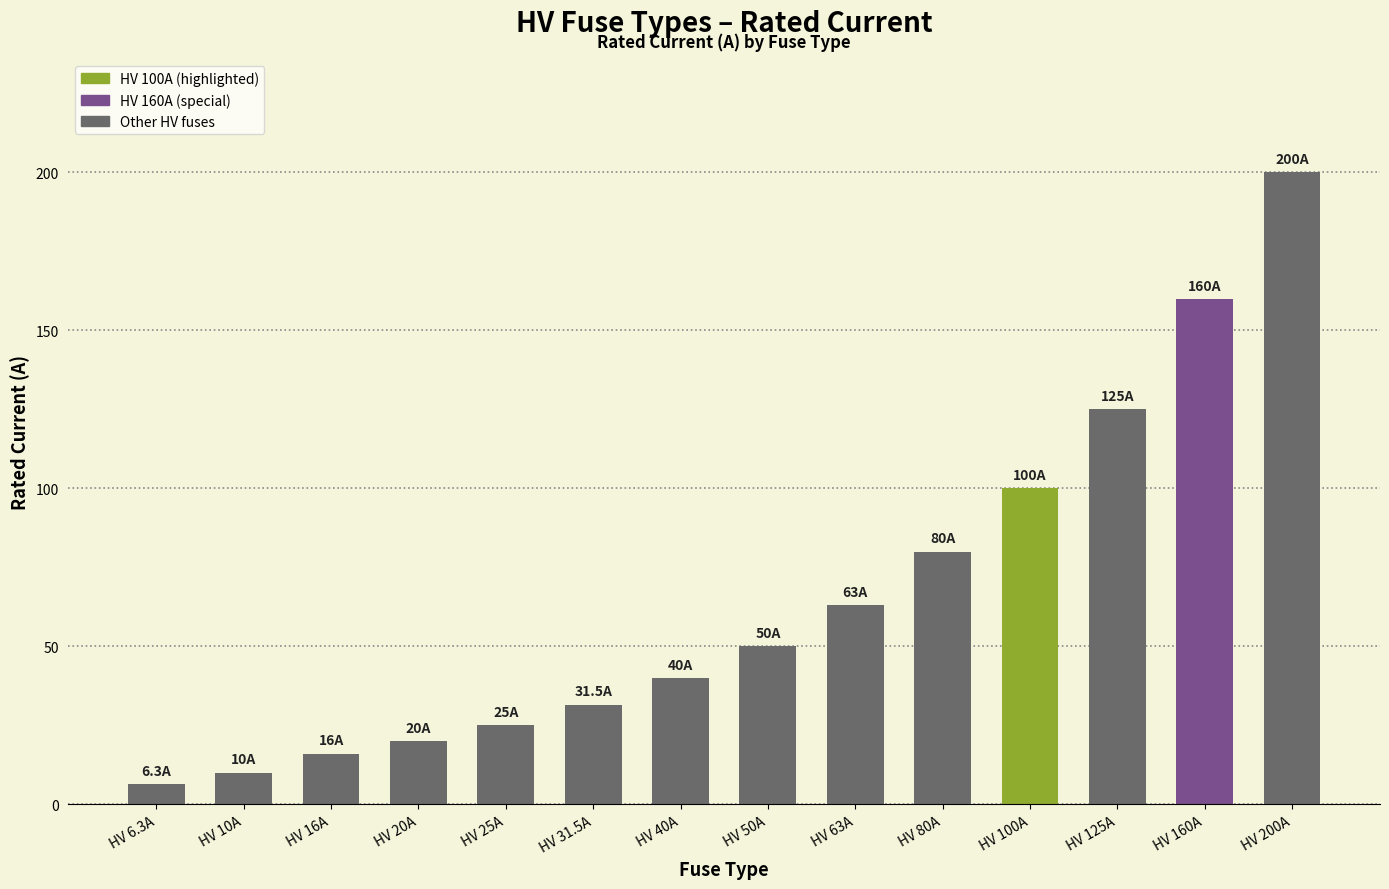

Between HV 50A and HV 40A, which is larger?

HV 50A